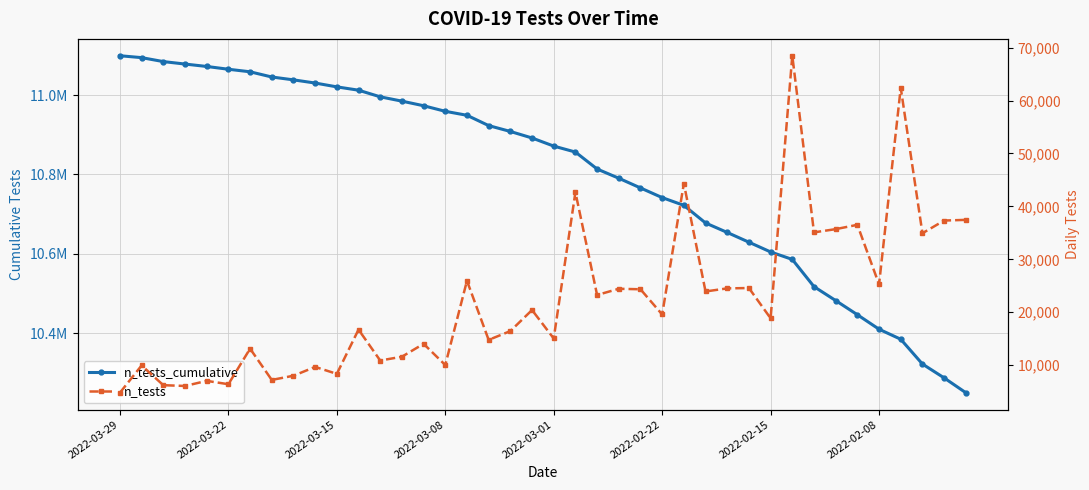

At which label does n_tests reach its minimum?

2022-03-29